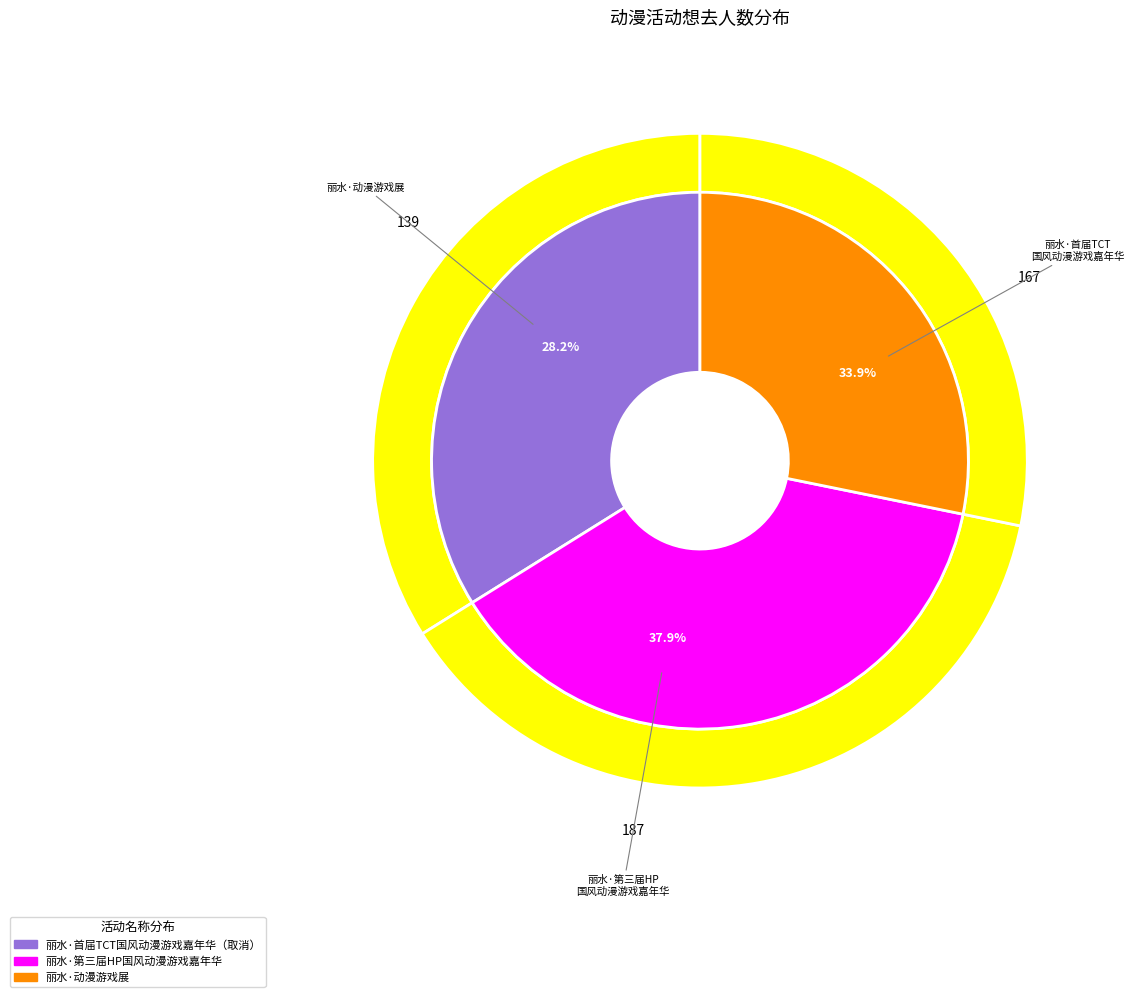

The 丽水·首届TCT国风动漫游戏嘉年华（取消） slice represents 42% of the pie. True or false?

False